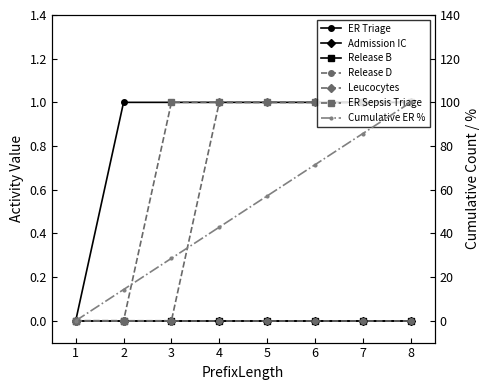

Which series has the largest total across all categories?

ER Triage